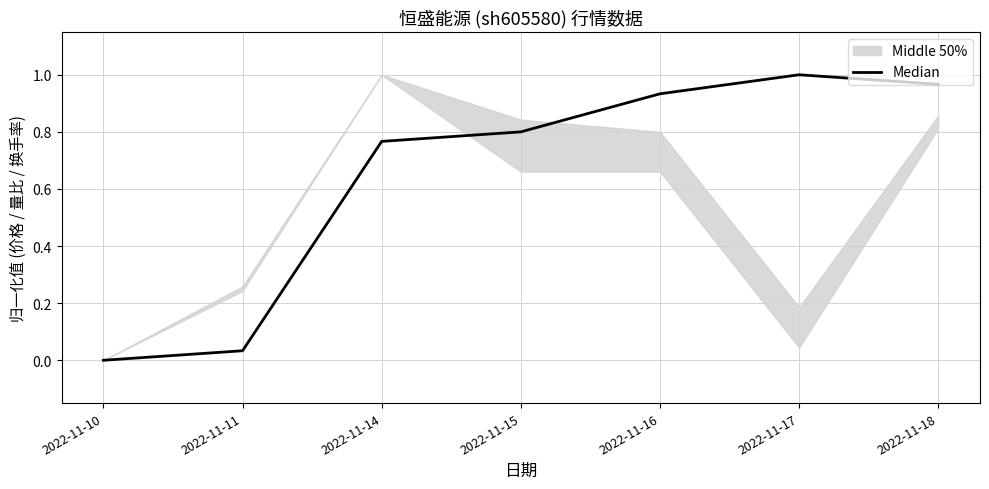

True or false: the data has more than 1 interior local peaks.

False